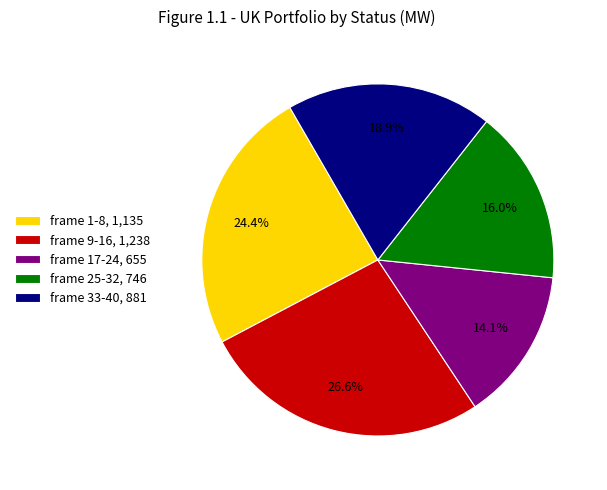

Rank the categories by value from highest to lowest.

frame 9-16, 1,238, frame 1-8, 1,135, frame 33-40, 881, frame 25-32, 746, frame 17-24, 655